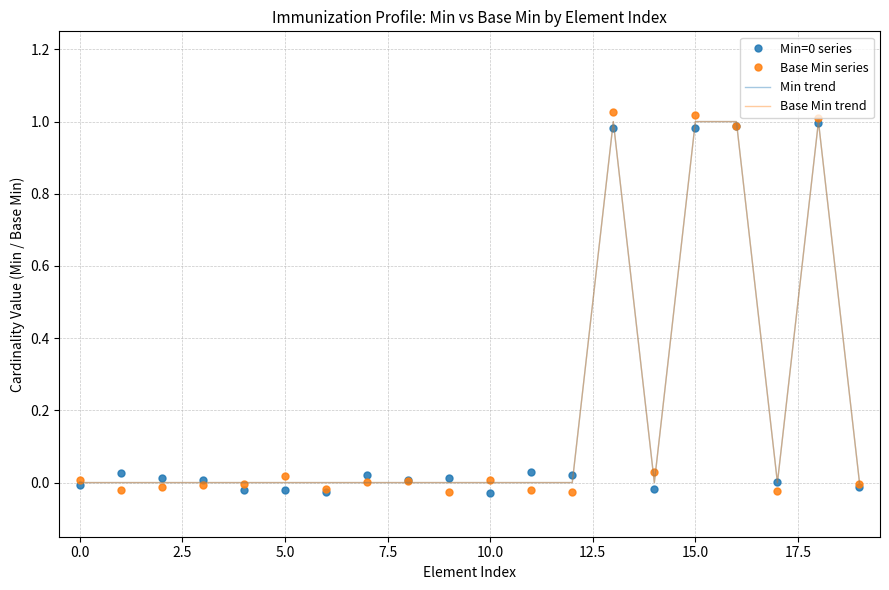

Count the number of data series in this chart.

4